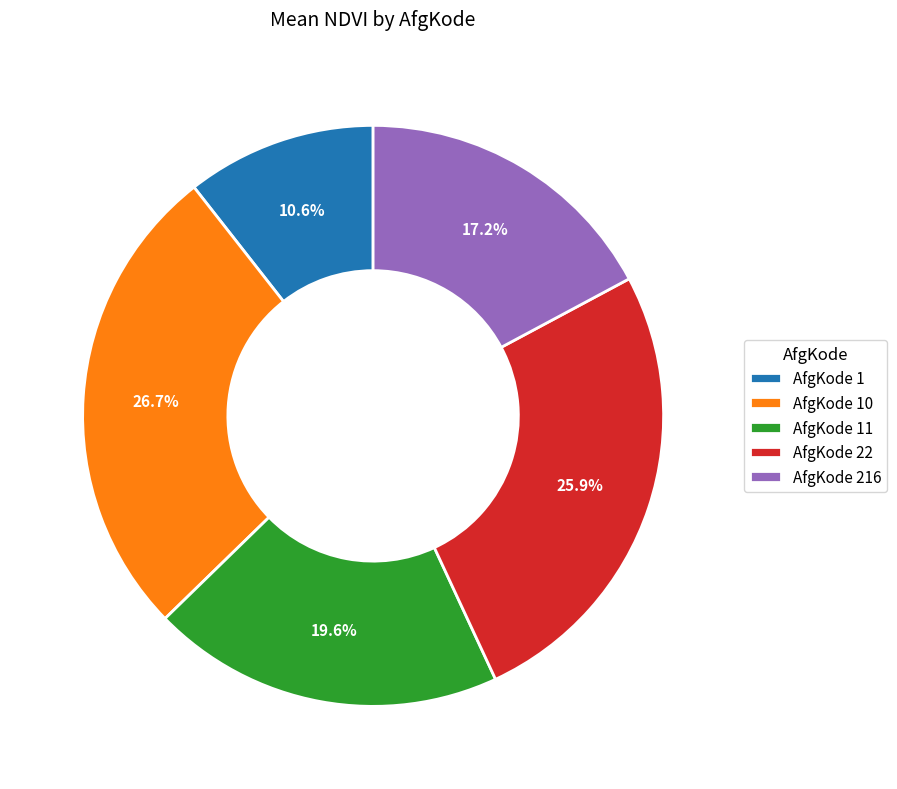

Is there a majority slice in this chart?

No